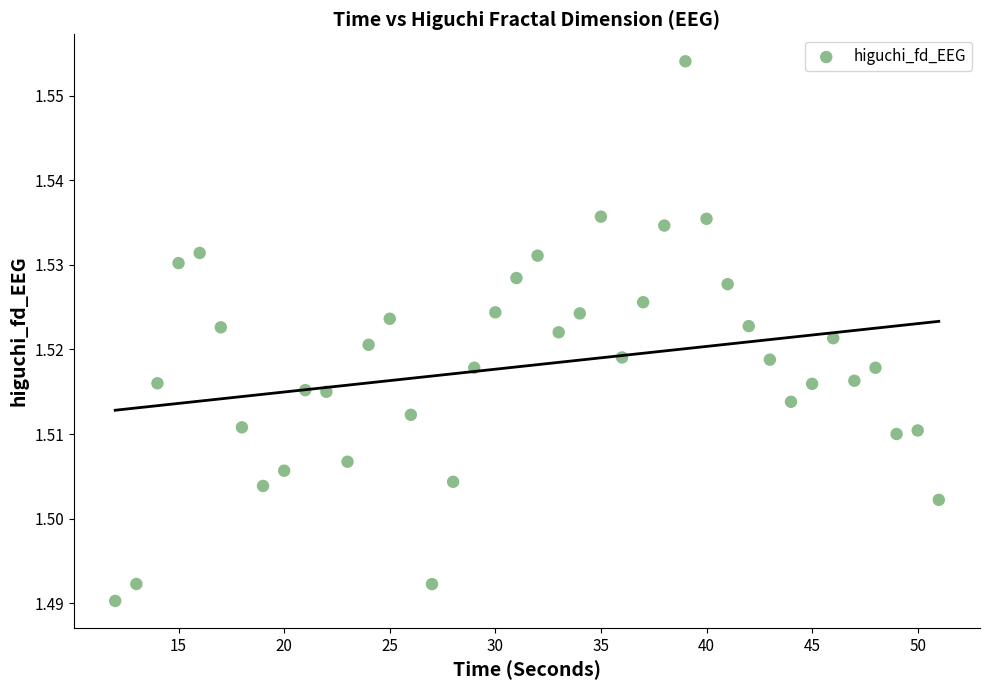

What is the range of X values (max minus min)?

39.0